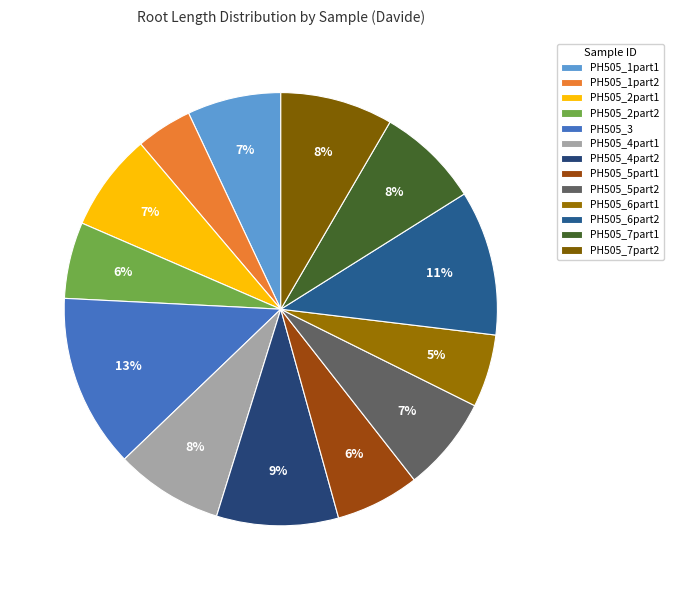

Count the number of slices in the pie.

13